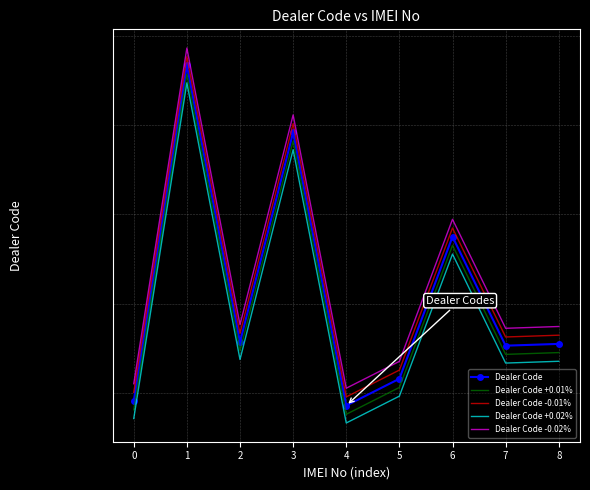

Reading right to left, extract all data points from this chart.

Dealer Code: 194510.0	194506.0	194750.0	194432.0	194372.0	194984.0	194514.0	195134.0	194382.0
Dealer Code +0.01%: 194490.5	194486.5	194730.5	194412.6	194352.6	194964.5	194494.5	195114.5	194362.6
Dealer Code -0.01%: 194529.5	194525.5	194769.5	194451.4	194391.4	195003.5	194533.5	195153.5	194401.4
Dealer Code +0.02%: 194471.1	194467.1	194711.1	194393.1	194333.1	194945.0	194475.1	195095.0	194343.1
Dealer Code -0.02%: 194548.9	194544.9	194788.9	194470.9	194410.9	195023.0	194552.9	195173.0	194420.9